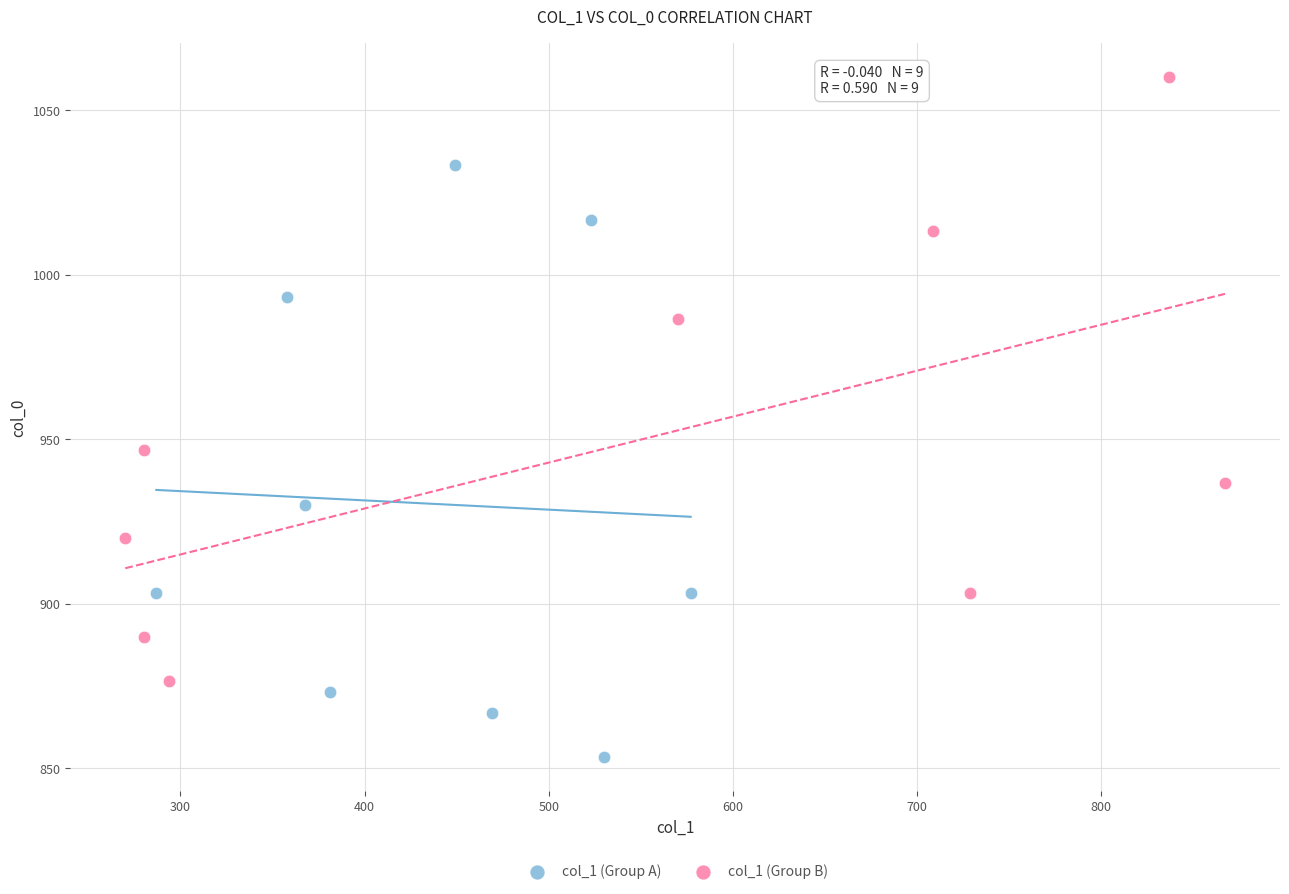

Which series contains the highest Y value?

col_1 (Group B)